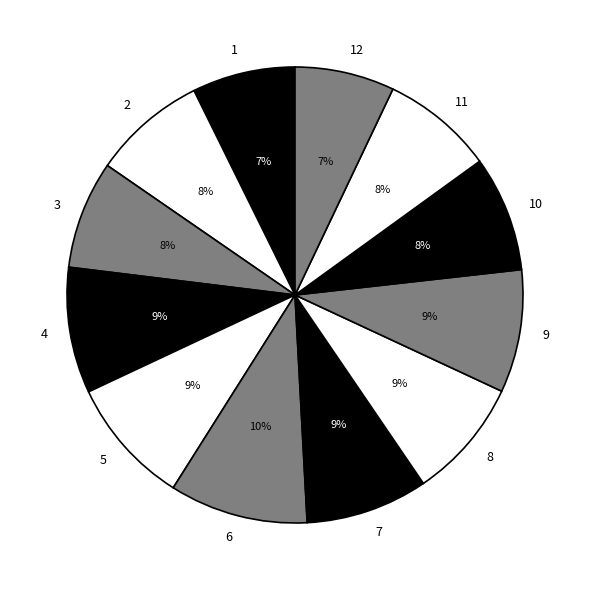

Is the sum of 4 and 5 greater than half?

No